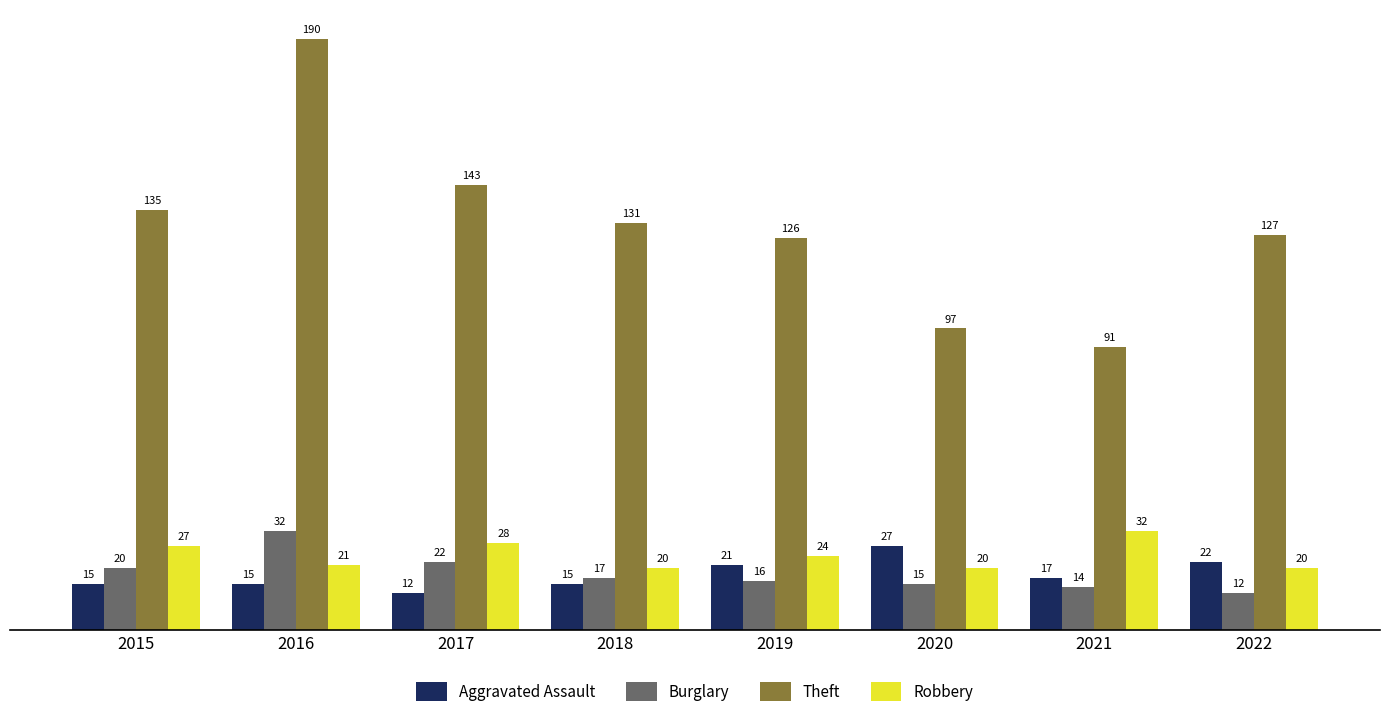

Which series has the widest spread of values?

Theft